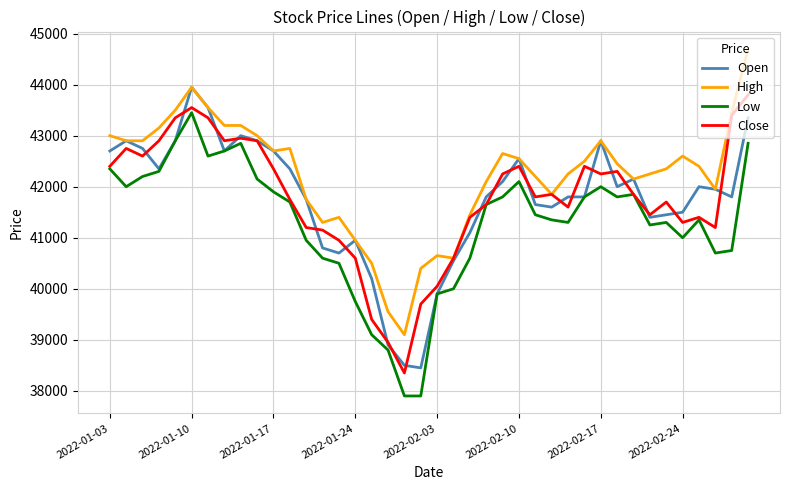

Which series has the largest total across all categories?

High